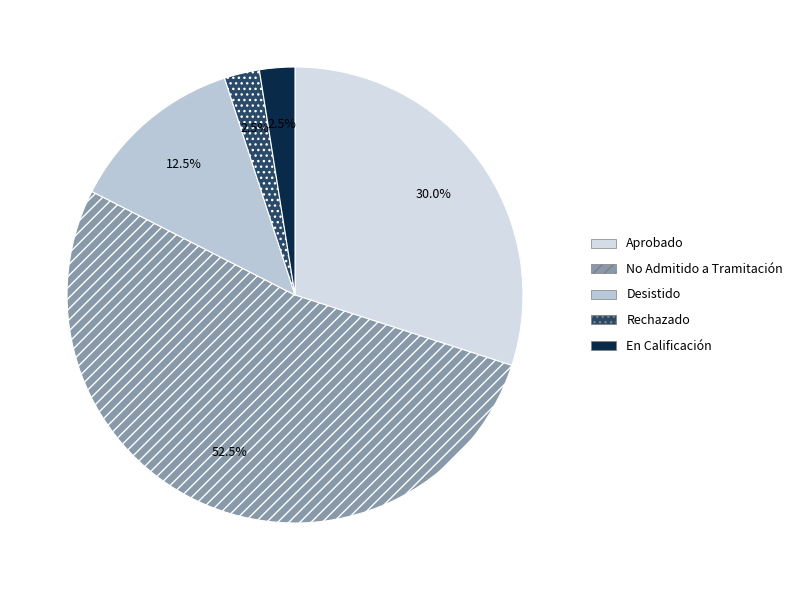

Count the number of slices in the pie.

5